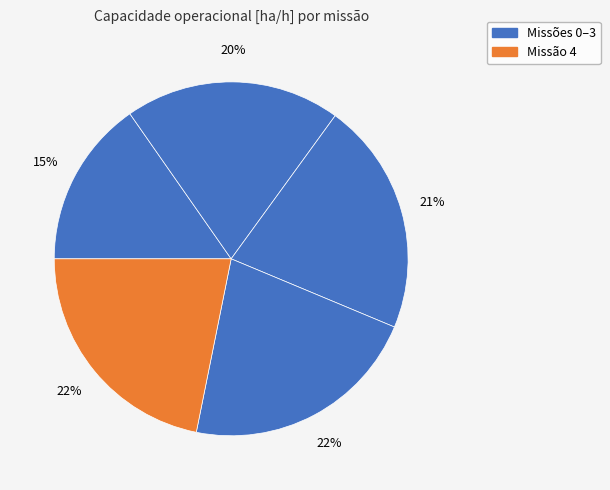

To the nearest percent, what is the difference between the largest and smallest slice percentages?

7%